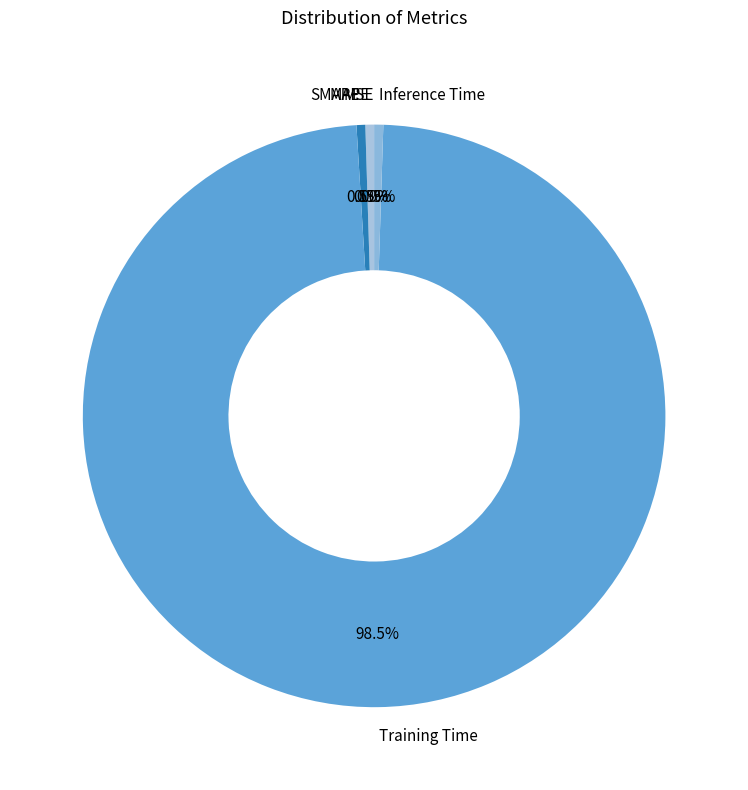

To the nearest percent, what is the difference between the Training Time and Inference Time slice percentages?

98%